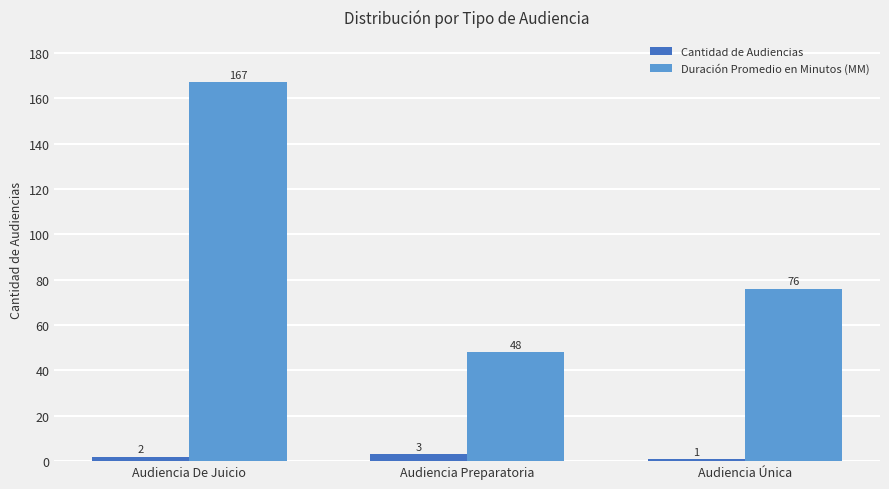

Between Audiencia Preparatoria and Audiencia Única, which series saw the biggest shift?

Duración Promedio en Minutos (MM)